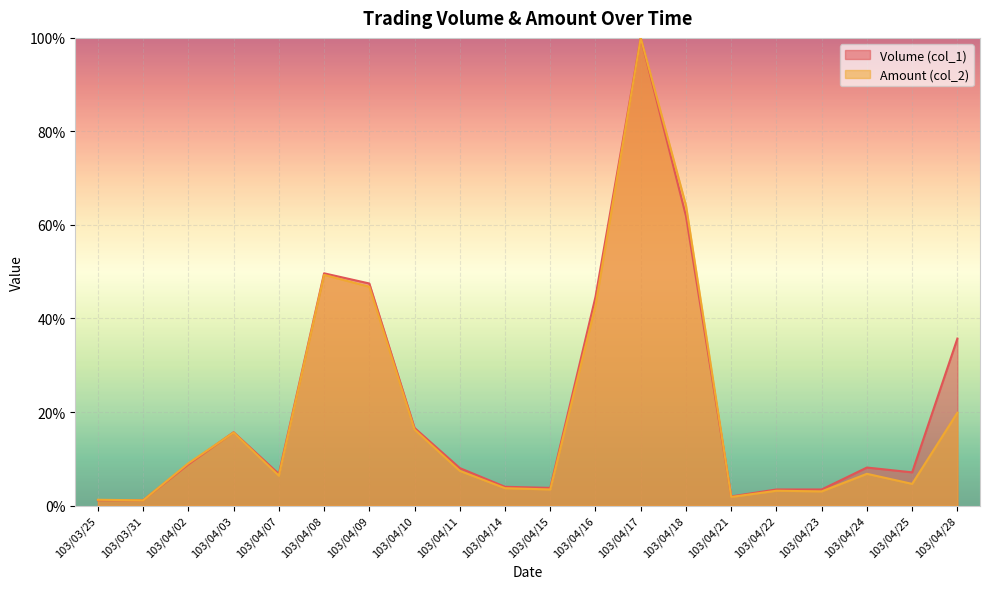

What is the label of the 19th point from the right?

103/03/31